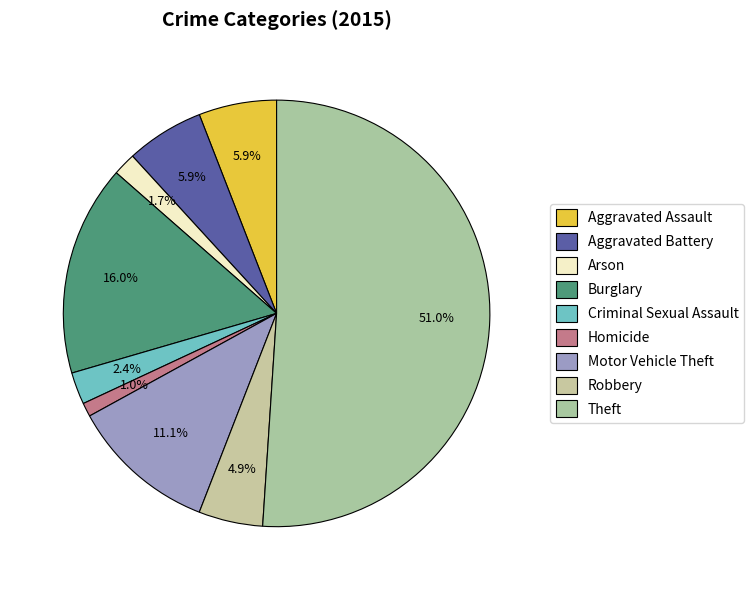

To the nearest percent, what is the combined percentage of Robbery and Homicide?

6%